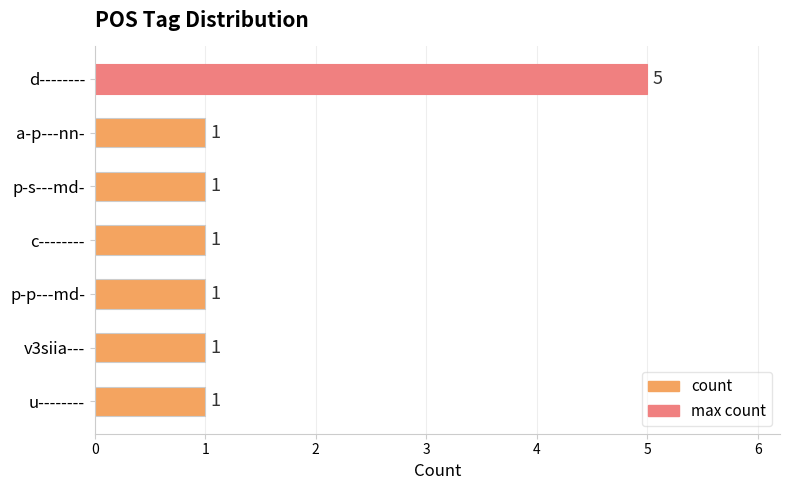

What is the ratio of the value at a-p---nn- to the value at c--------?

1.0